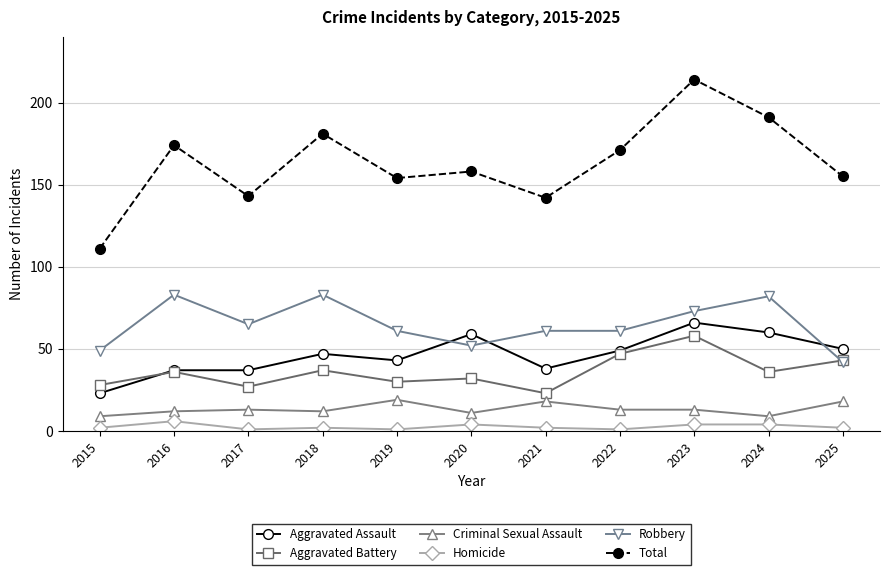

At which category is the sum across all series the highest?

2023